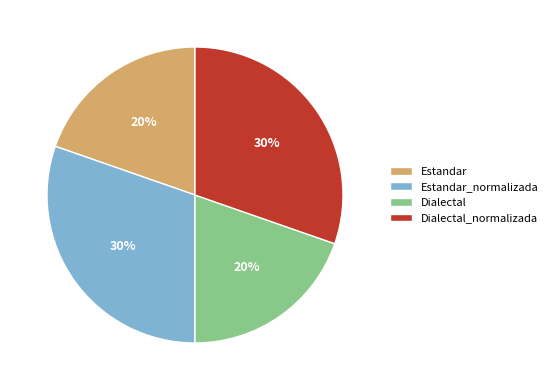

How many segments does this pie chart have?

4